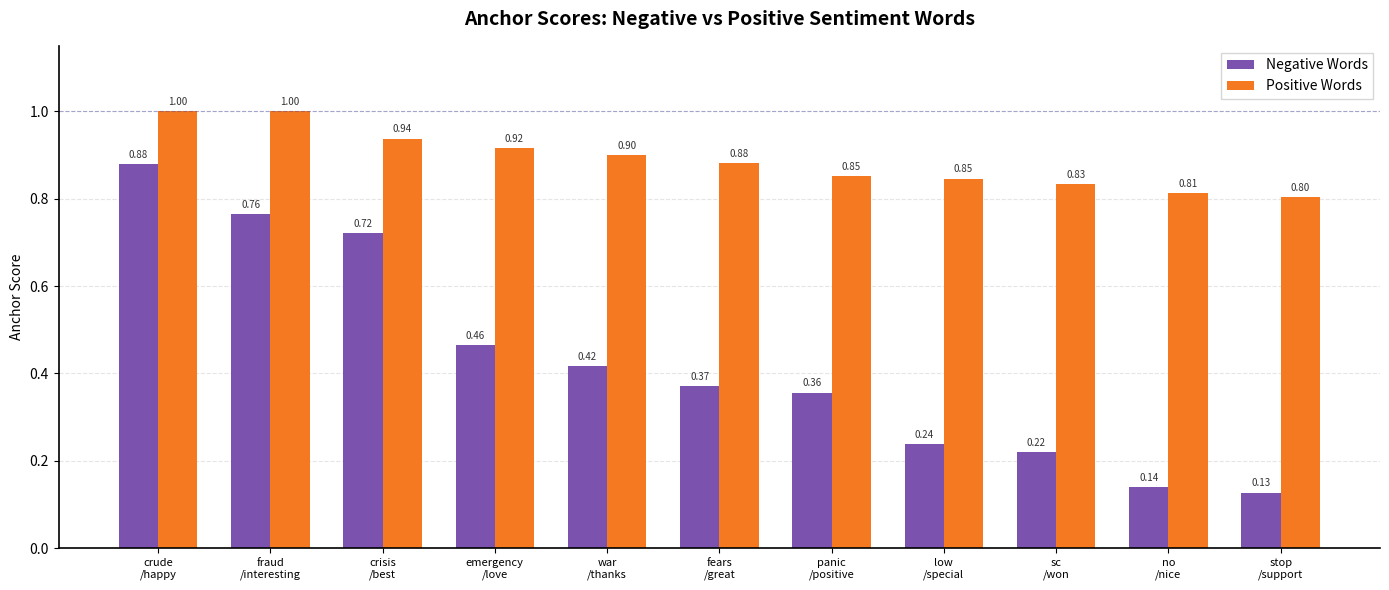

List the series in order of their peak value, lowest first.

Negative Words, Positive Words